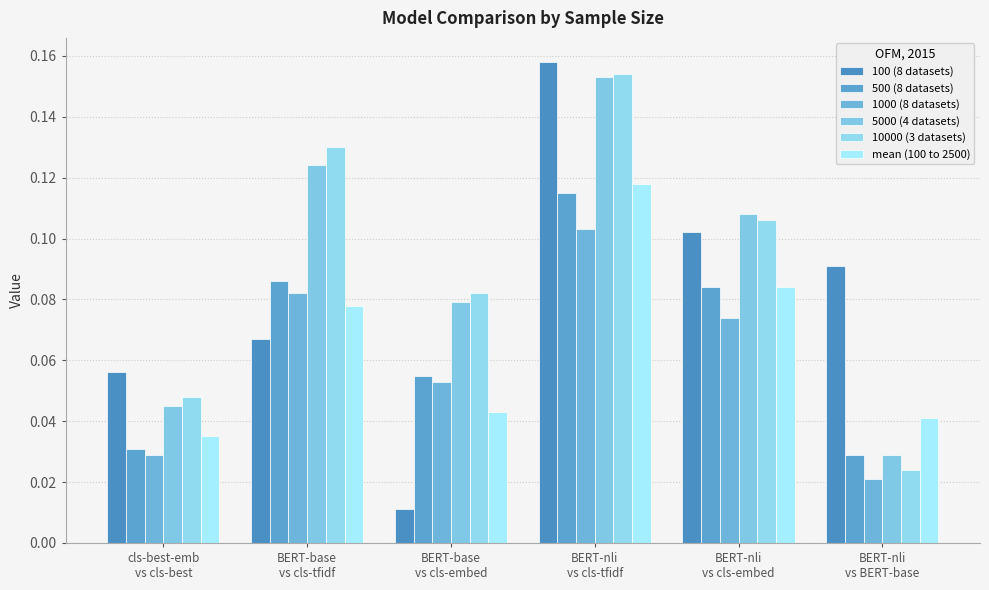

How many categories are shown in the chart?

6